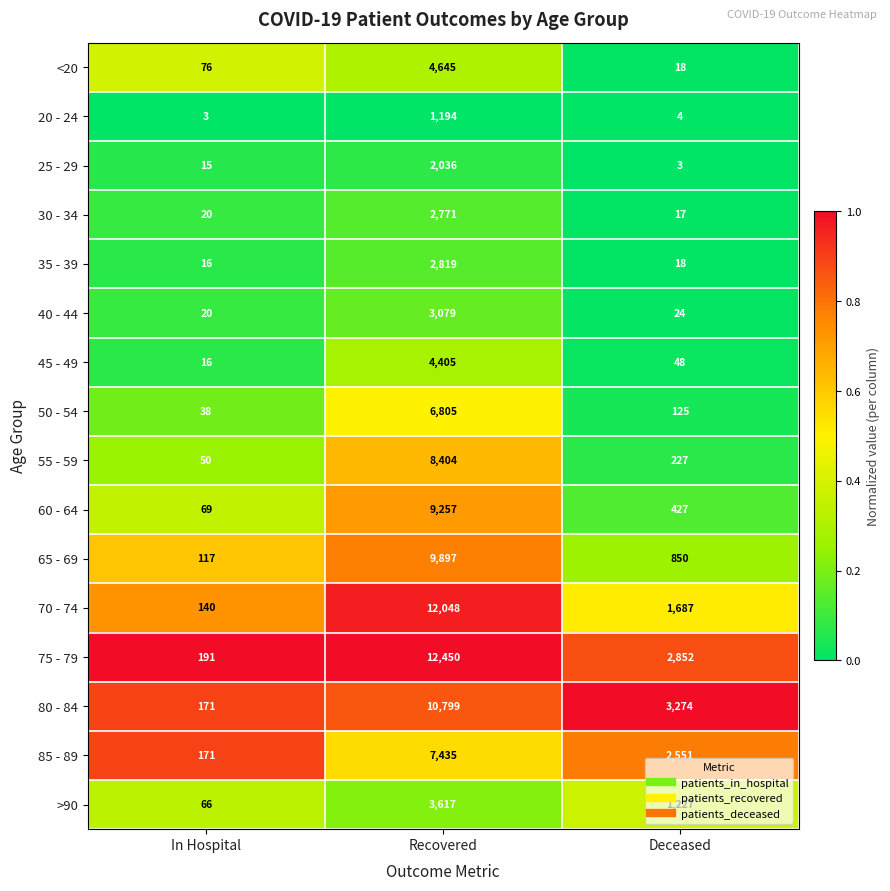

List the labels in order of 65 - 69 value, smallest first.

In Hospital, Deceased, Recovered